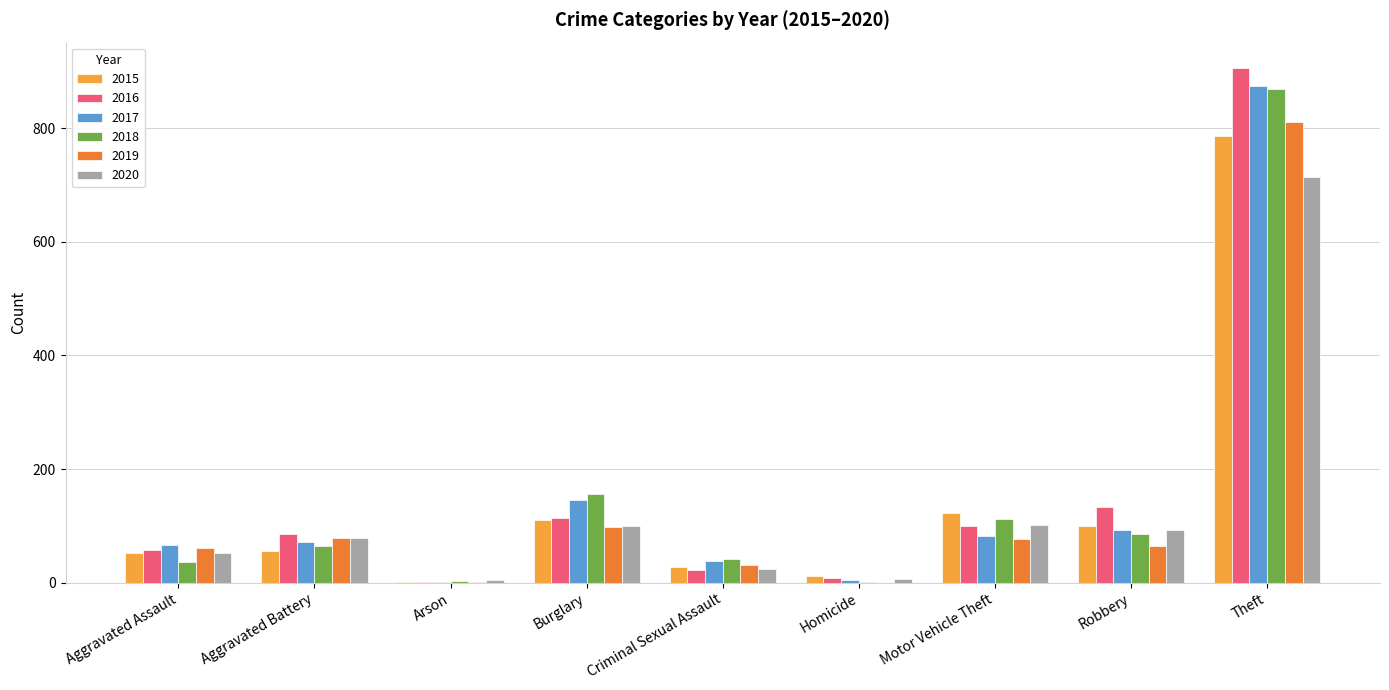

At which category is the sum across all series the highest?

Theft